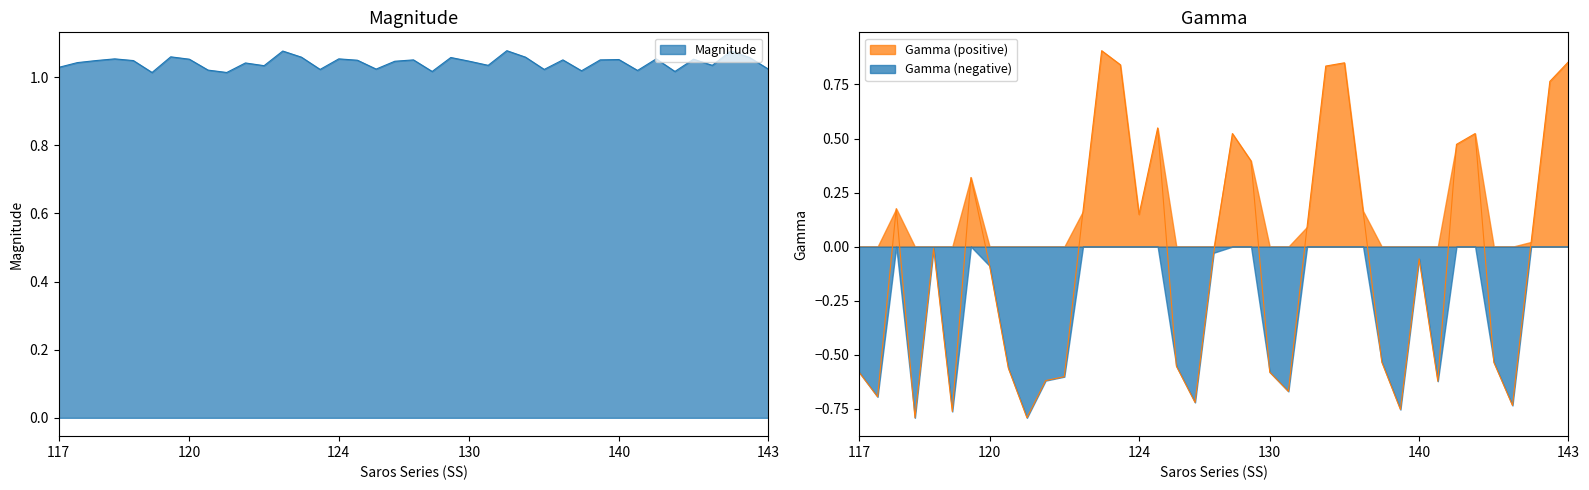

What is the value of the Gamma point at the 1st from the left?

-0.6